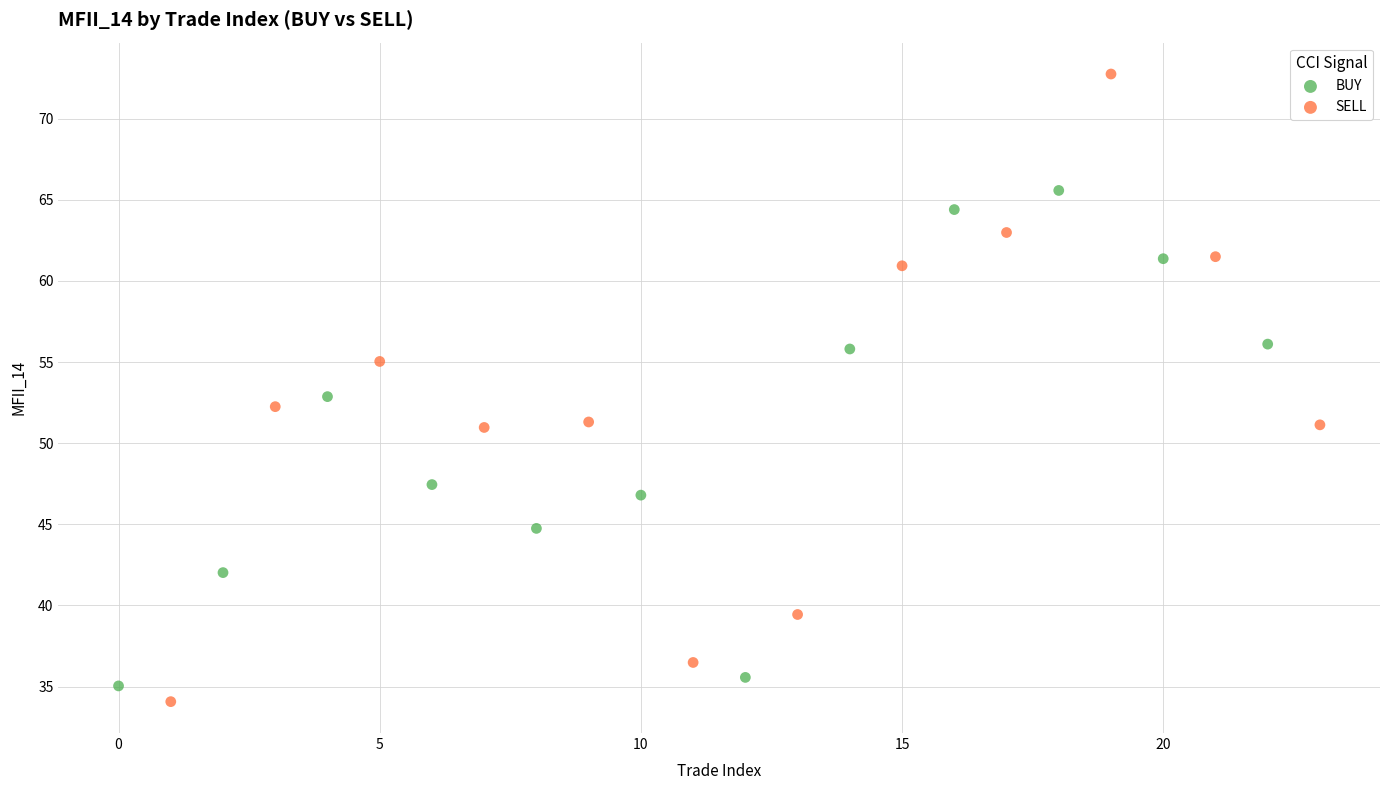

Which series contains the lowest Y value?

SELL